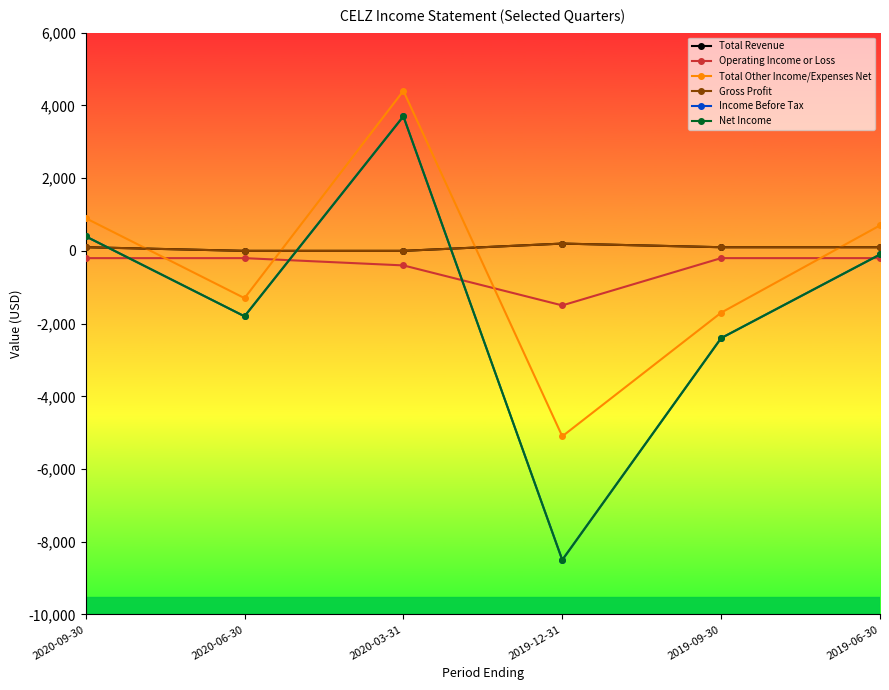

What is the total value across all series at 2020-09-30?

1700